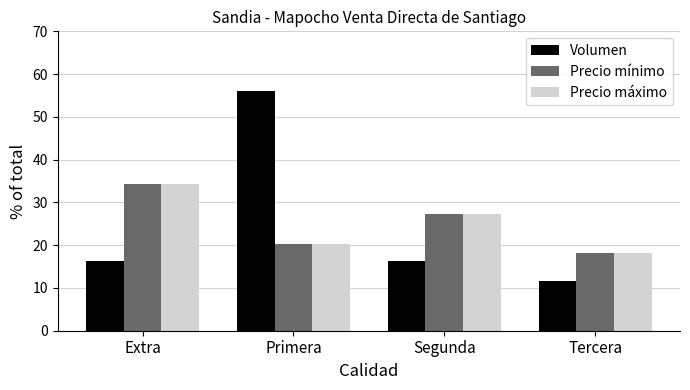

Is the value of Volumen at Segunda greater than the value of Precio mínimo at Tercera?

No